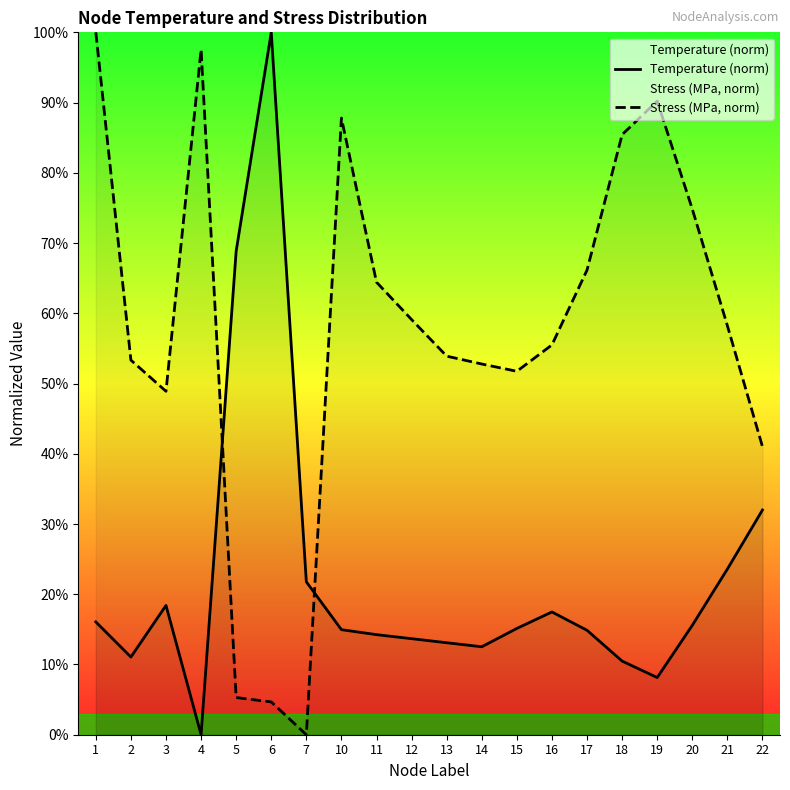

Where is the first local maximum for Stress (MPa, norm)?

4